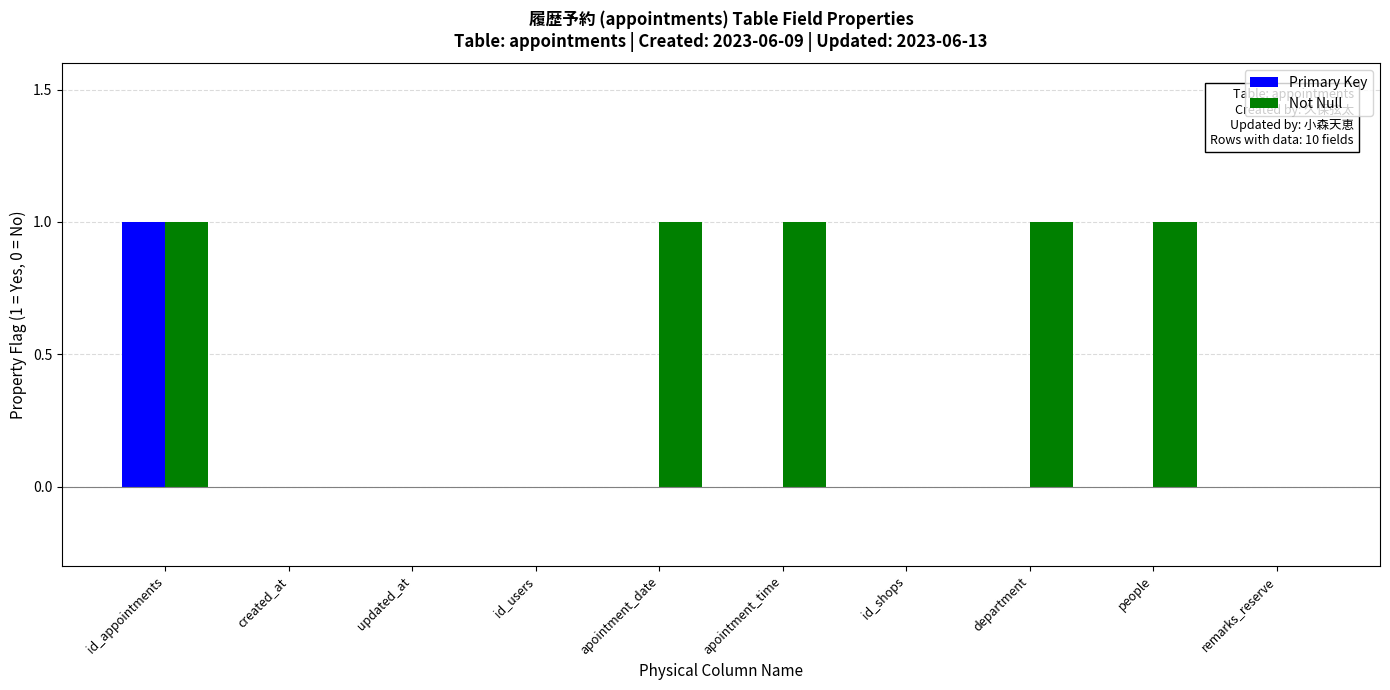

What is the sum of all Primary Key values?

1